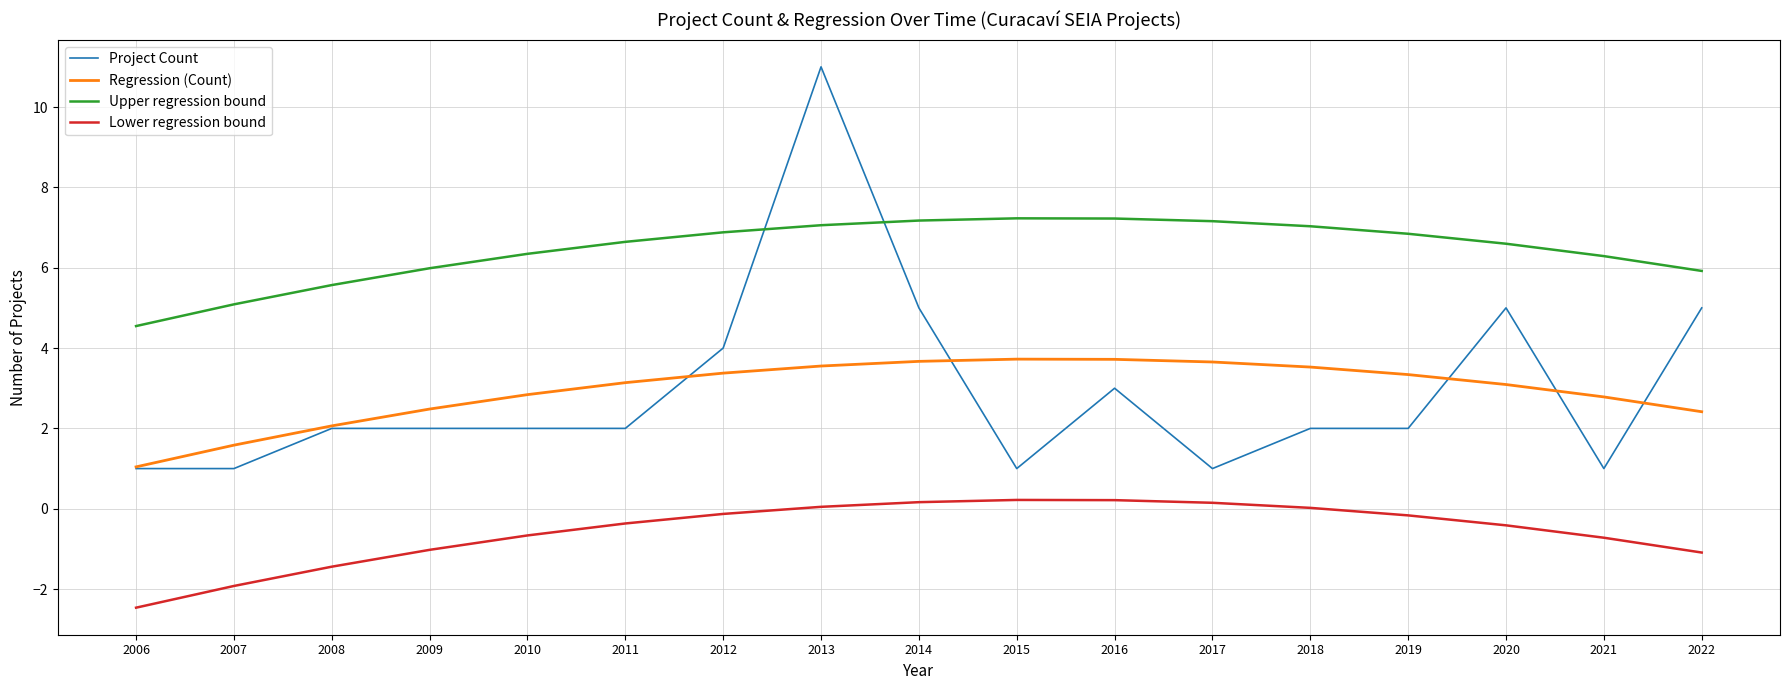

At which category is the sum across all series the highest?

2013